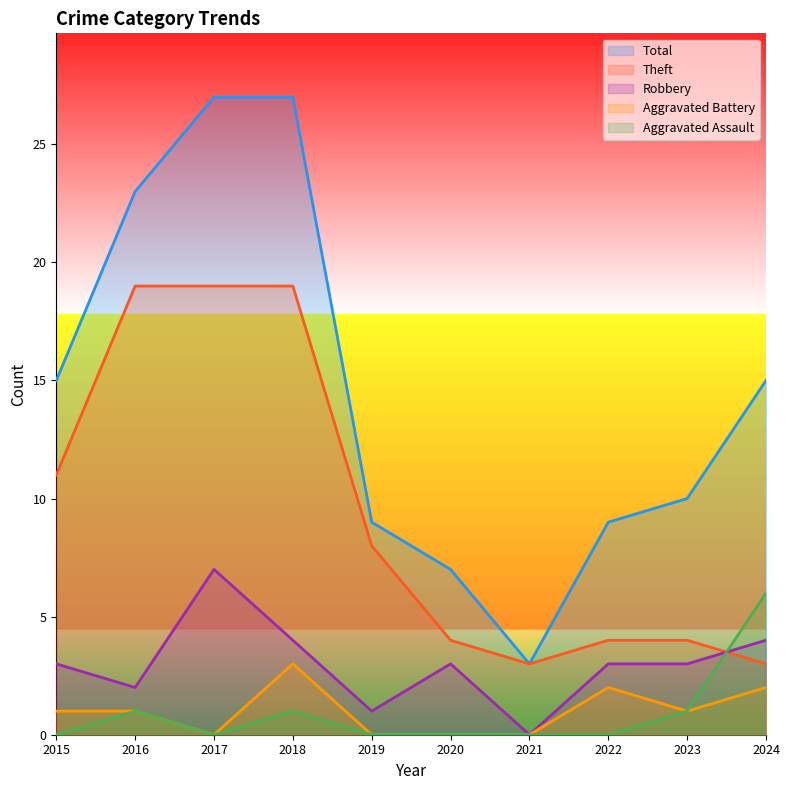

True or false: Total and Aggravated Assault intersect in this chart.

False